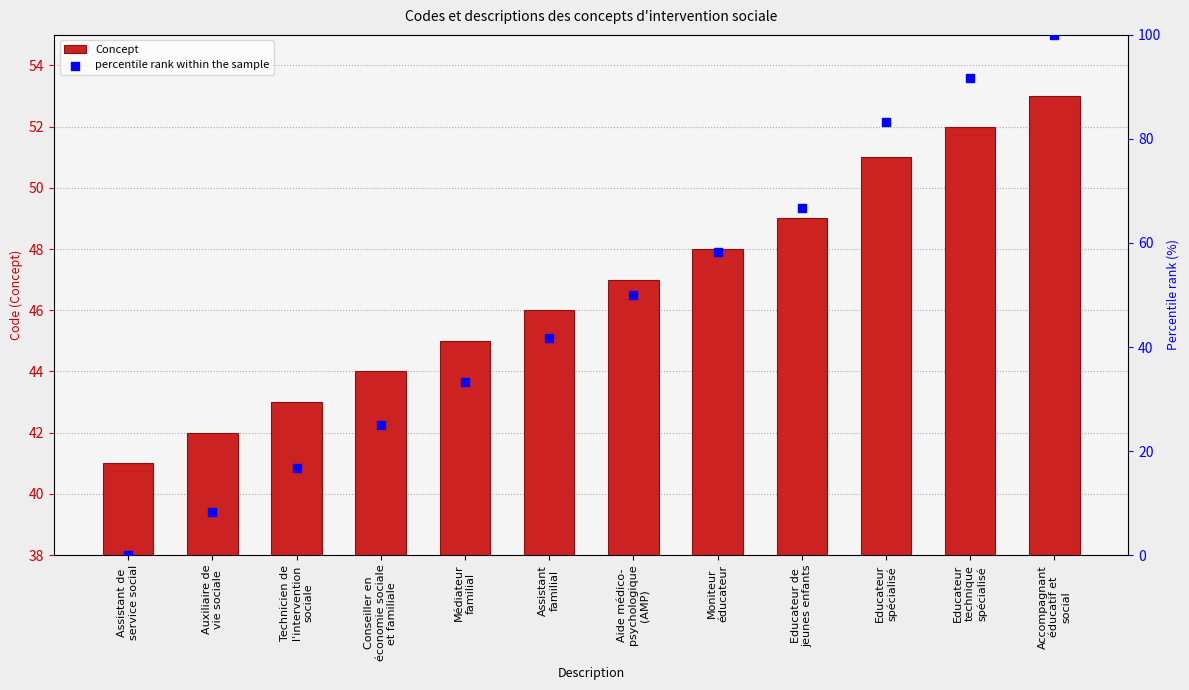

Which series reaches the minimum Y coordinate?

percentile rank within the sample